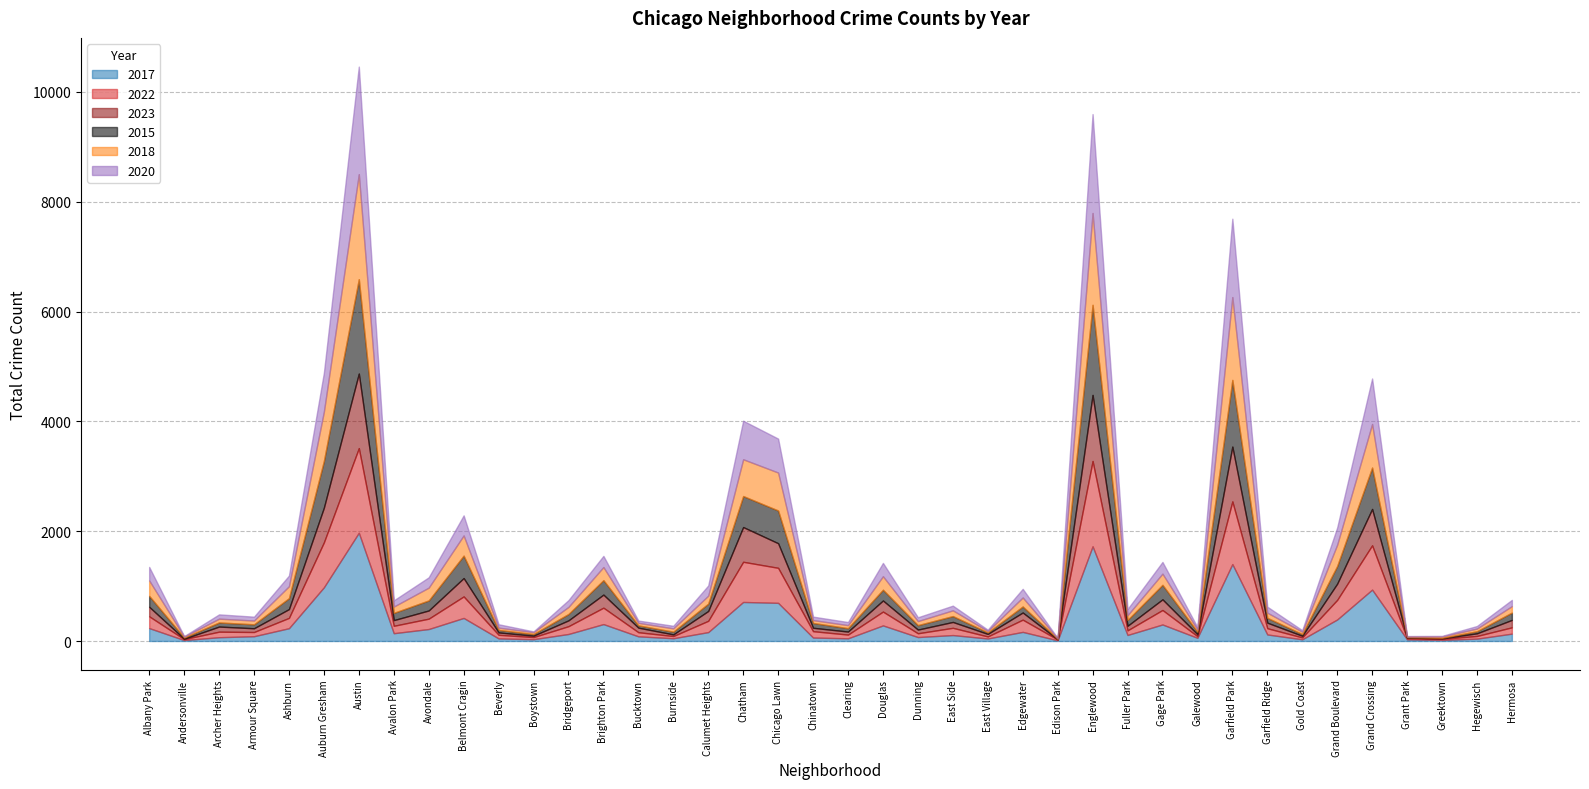

What position from the right is Armour Square?

37